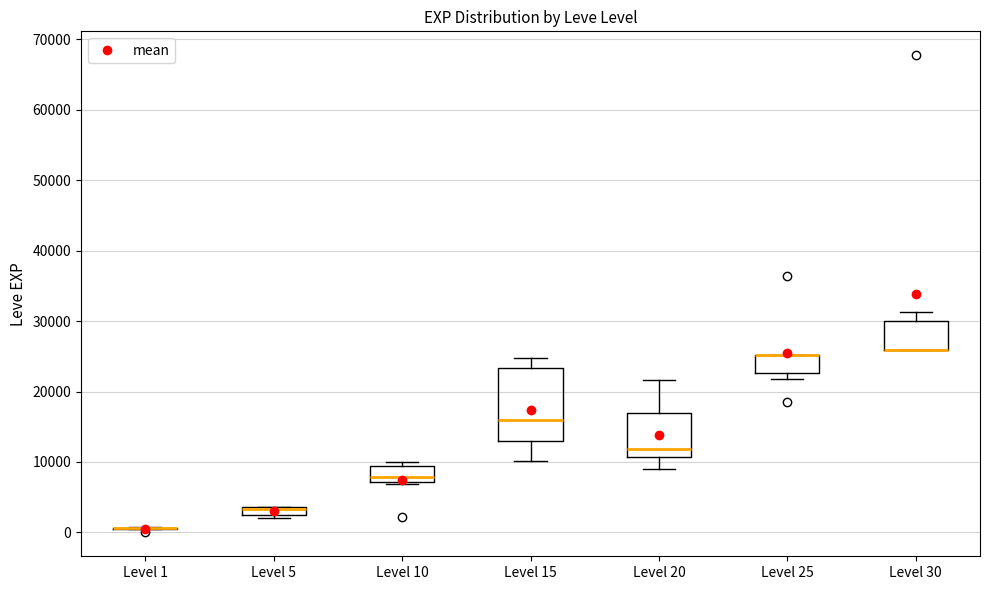

Comparing the boxes themselves (not the whiskers), which one is the tallest?

Level 15